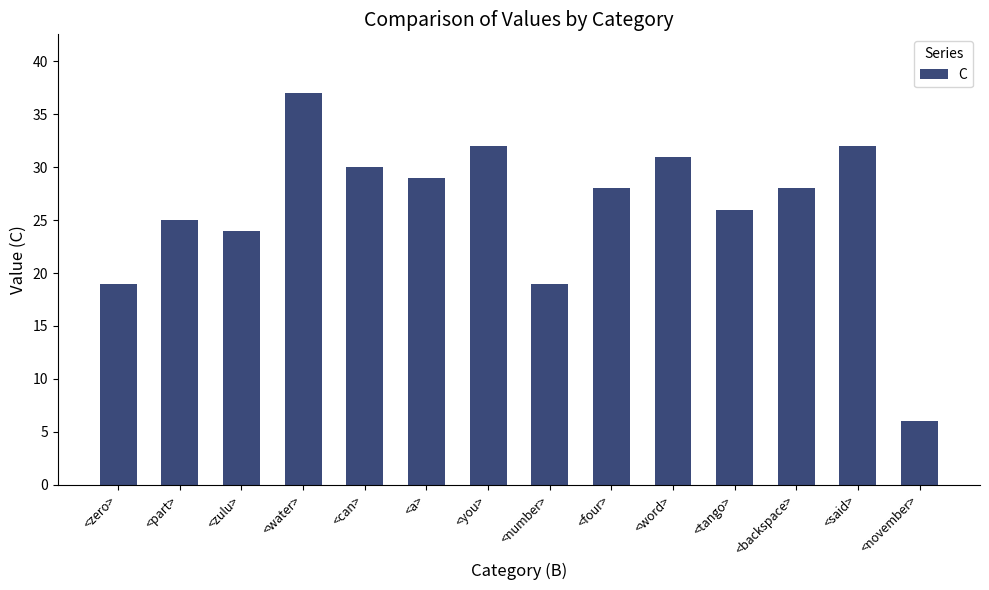

What is the label of the 4th bar from the left?

<water>